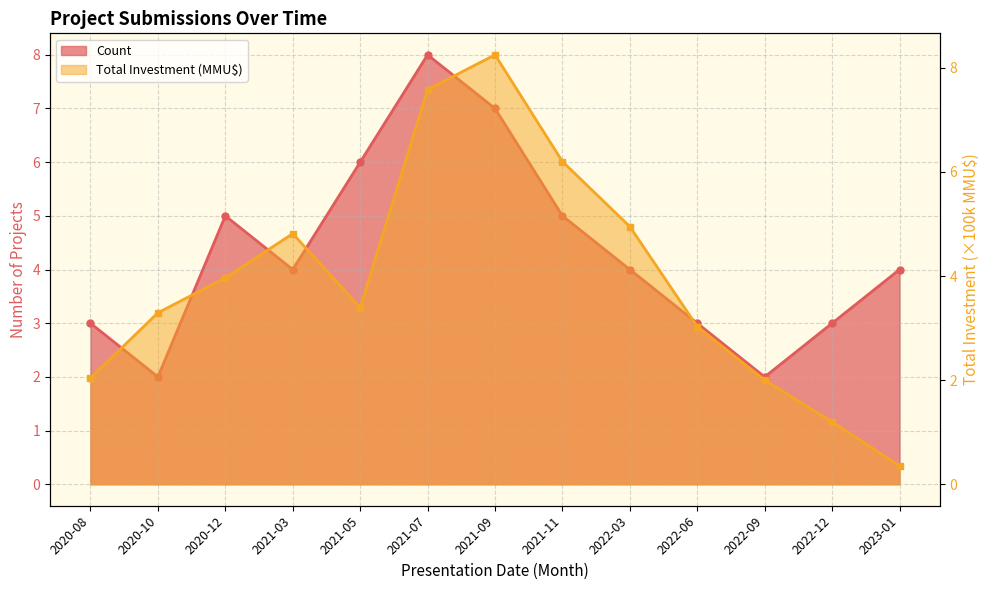

How many lines are shown in the chart?

2